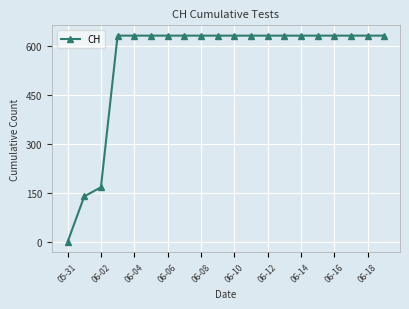

What is the maximum value shown in the chart?

631